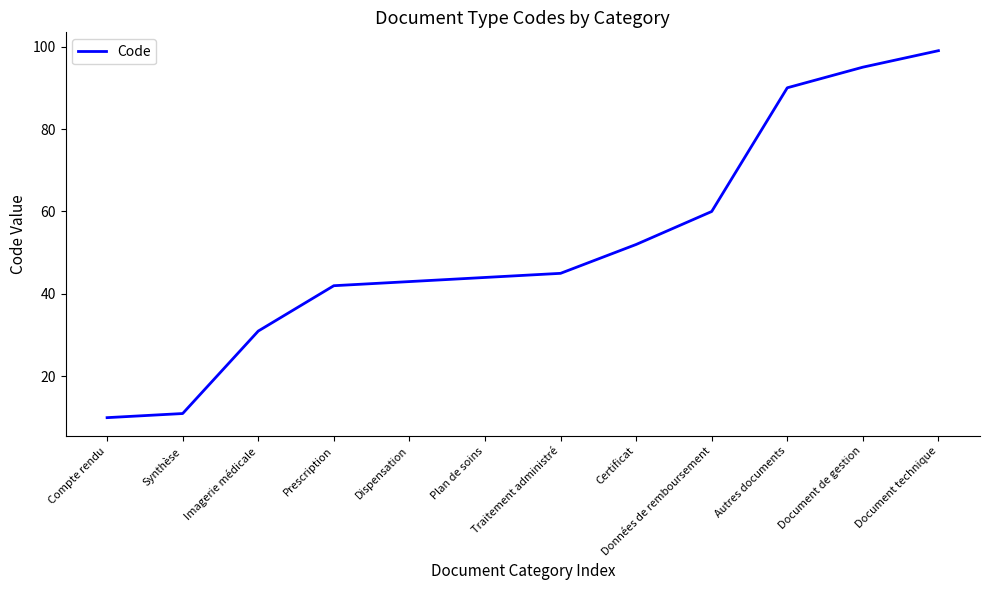

How many lines are shown in the chart?

1